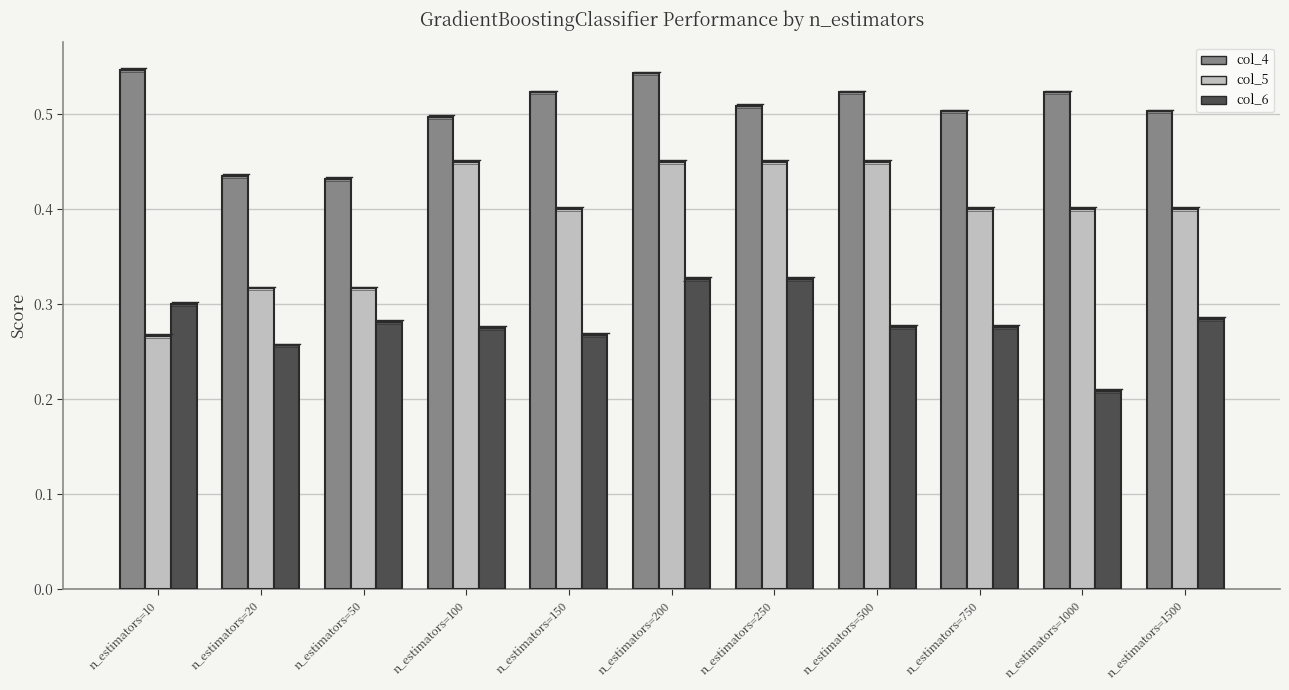

The value of col_5 at n_estimators=20 is 0.3. True or false?

True